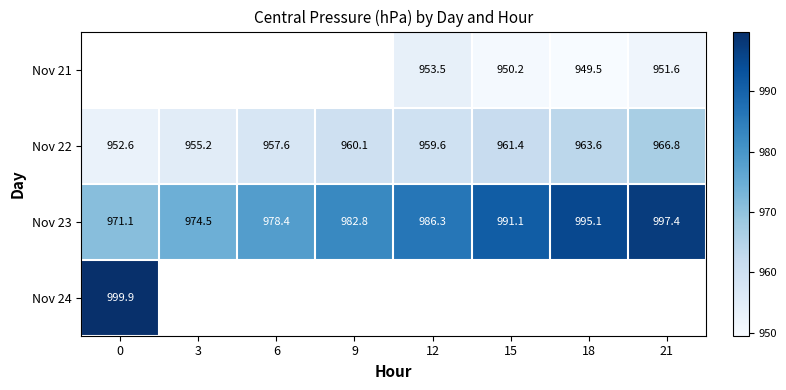

Rank the series by their maximum value, from lowest to highest.

Nov 21, Nov 22, Nov 23, Nov 24